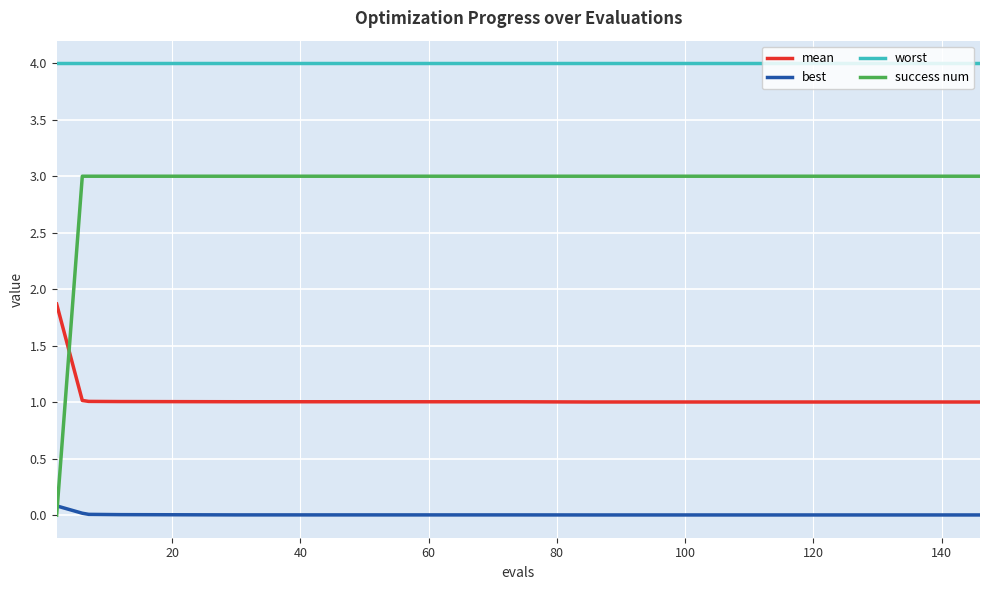

Rank the series by their maximum value, from highest to lowest.

worst, success num, mean, best